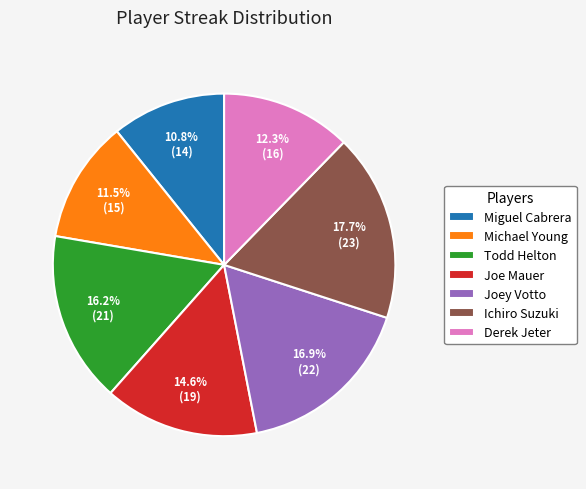

The Joey Votto slice represents 6% of the pie. True or false?

False